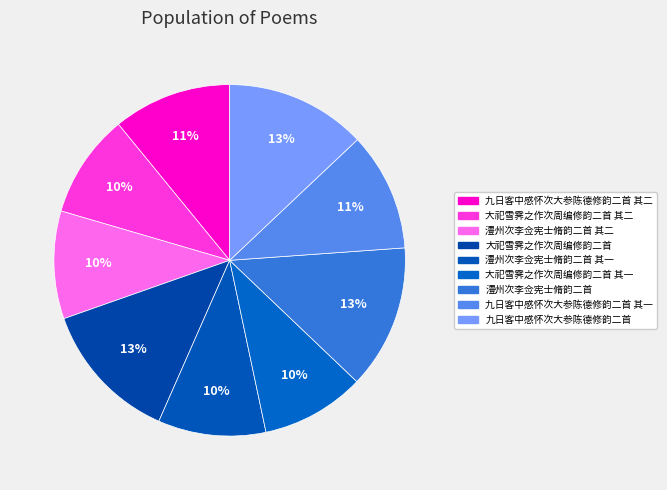

What is the largest slice in the pie chart?

澧州次李佥宪士脩韵二首